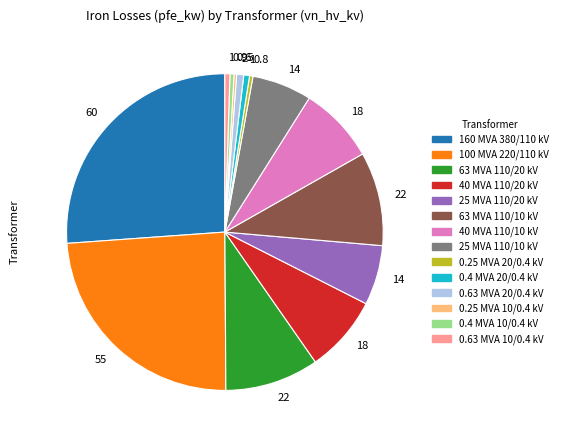

Does 40 MVA 110/20 kV represent more than half of the total?

No